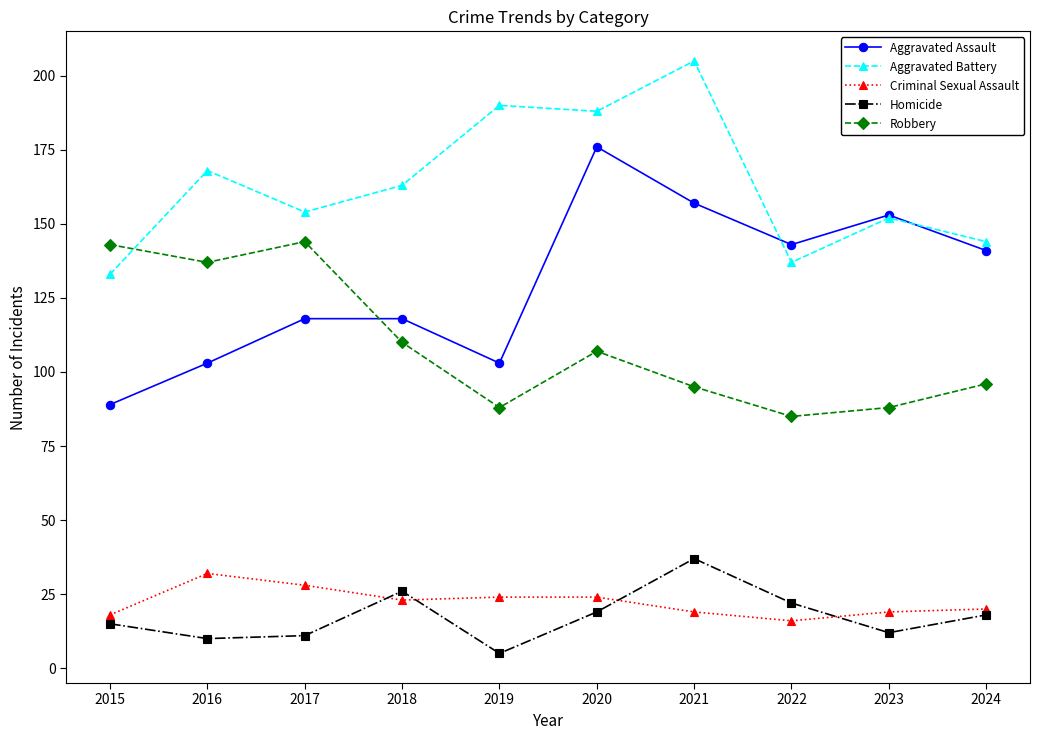

At which label does Criminal Sexual Assault first exceed 23?

2016